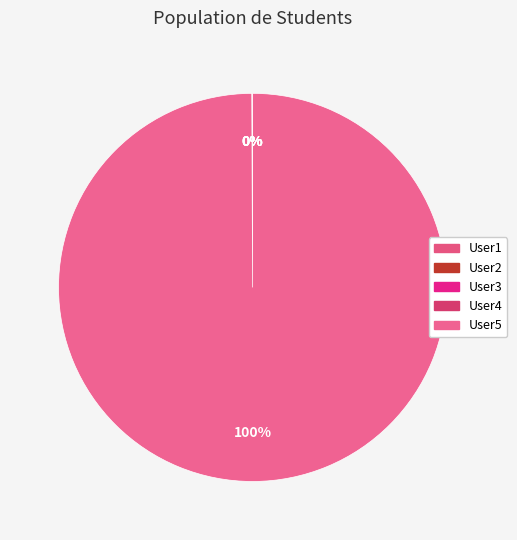

What is the smallest slice in the pie chart?

User1